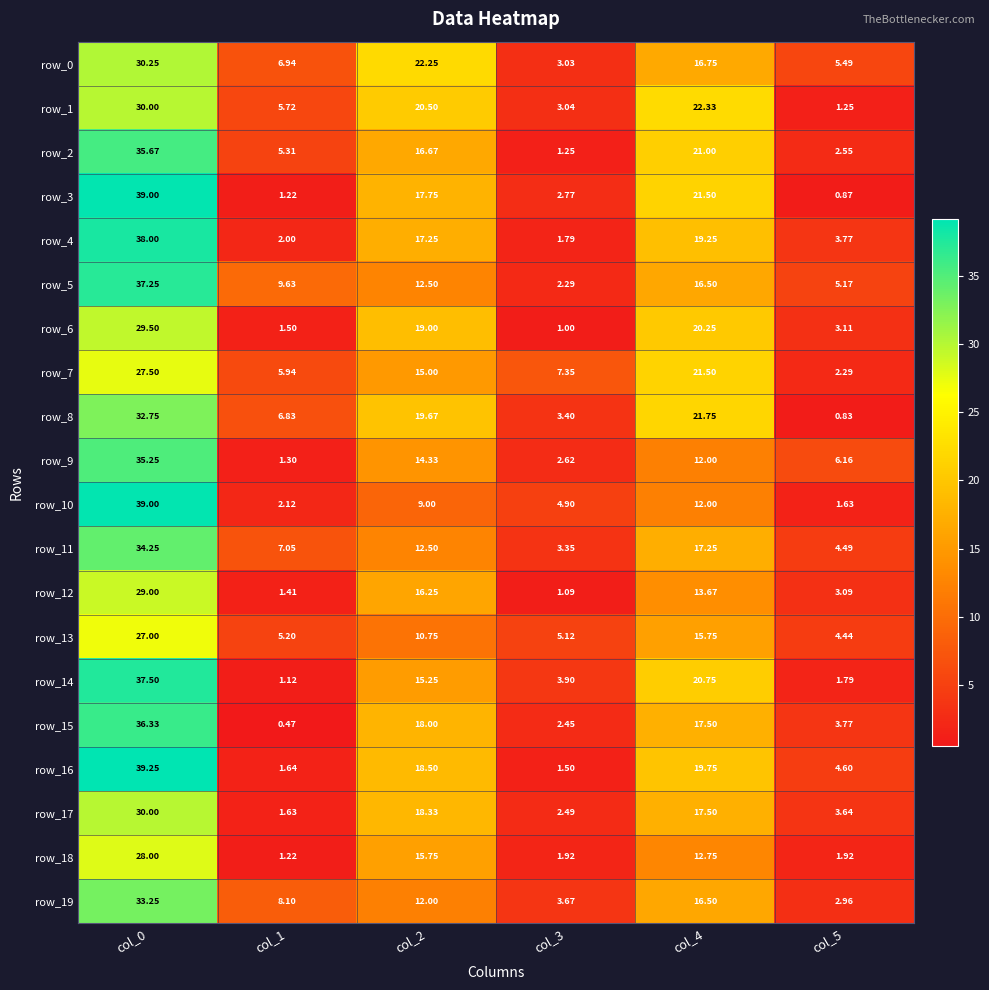

Is it true that row_8 equals 12.0 at col_2?

False